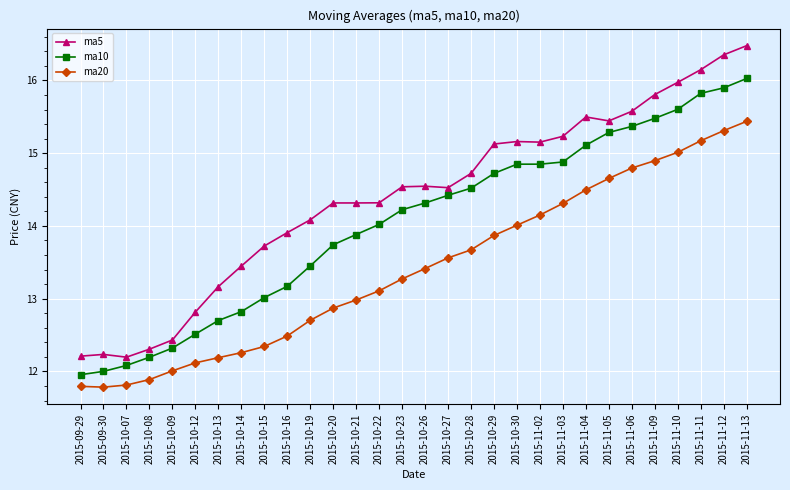

Is the value of ma20 at 2015-10-19 greater than the value of ma10 at 2015-10-21?

No